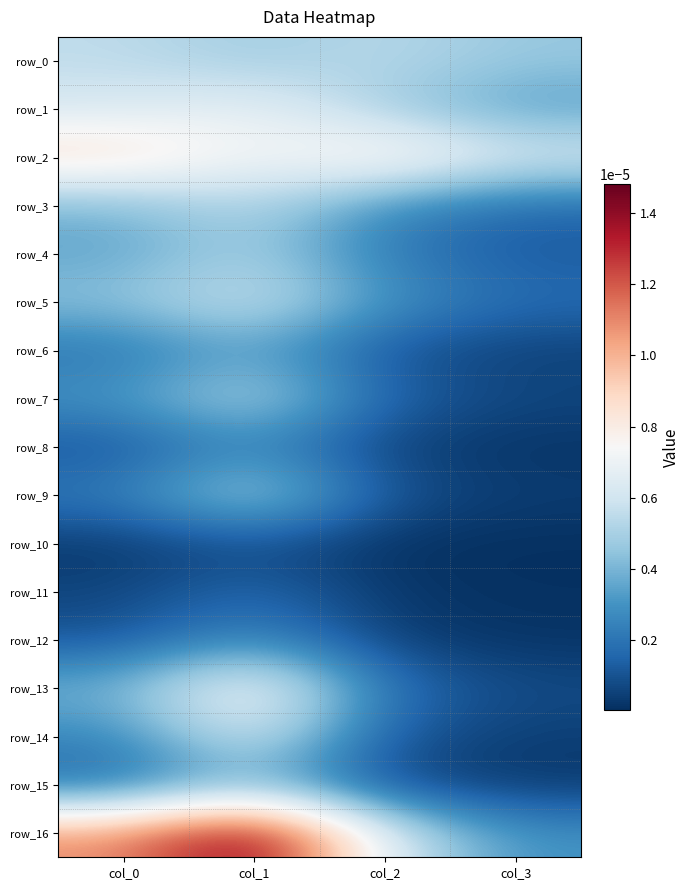

At how many categories does at least one series exceed 0?

4